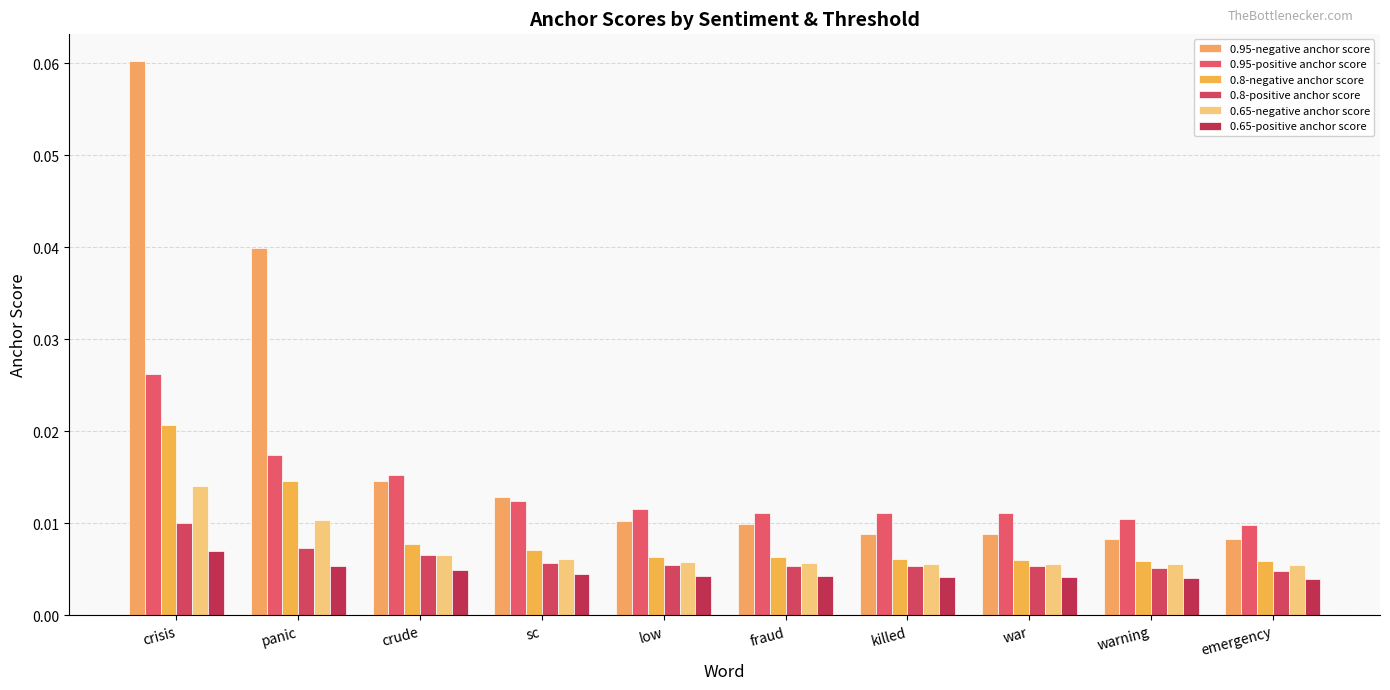

Which category has the lowest value across all series?

emergency